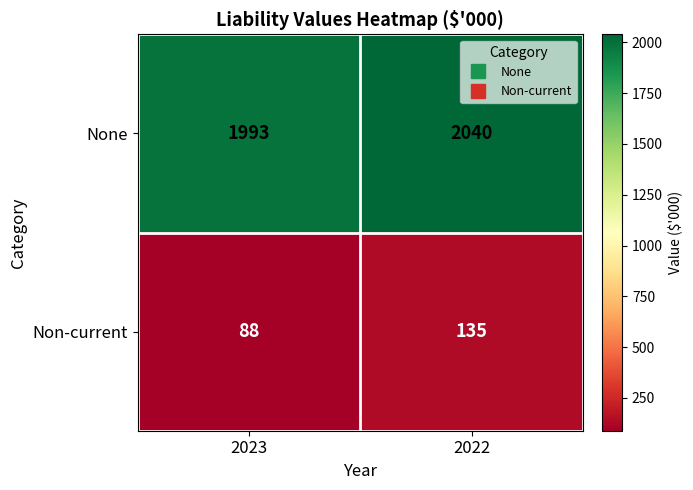

What is the sum of the Non-current values at 2023 and 2022?

223